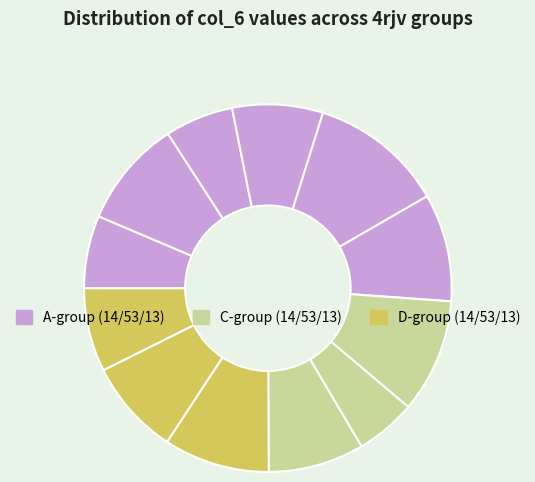

Which slice is the smallest?

4rjvC53